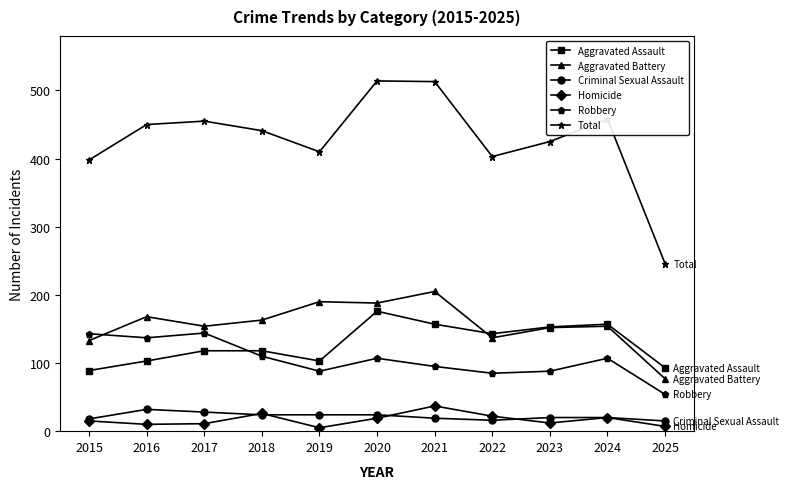

How many distinct data groups are displayed?

6